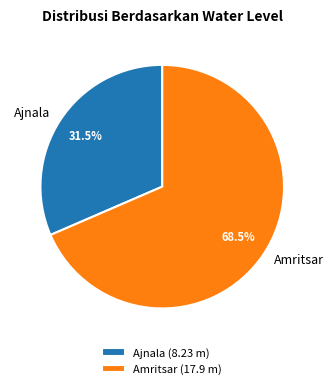

Is there any slice that represents more than half of the pie?

Yes